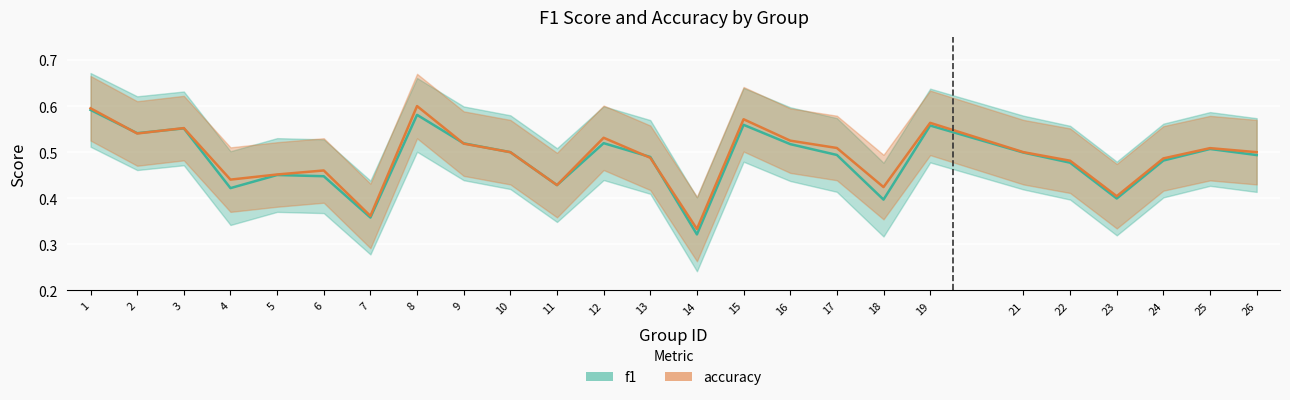

What is the difference between the second highest and minimum values in the accuracy series?

0.3